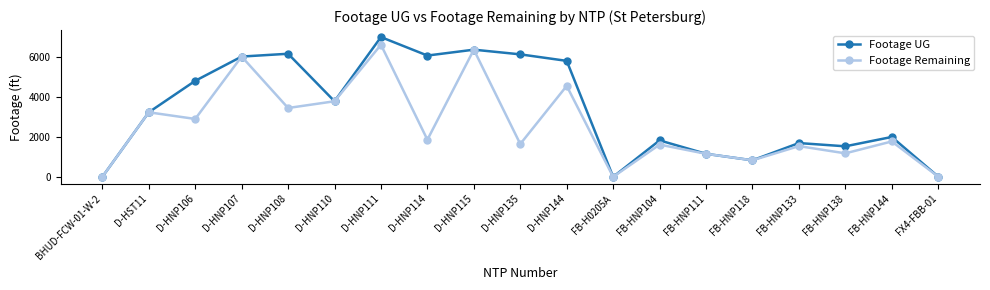

What is the label of the 16th point from the left?

FB-HNP133